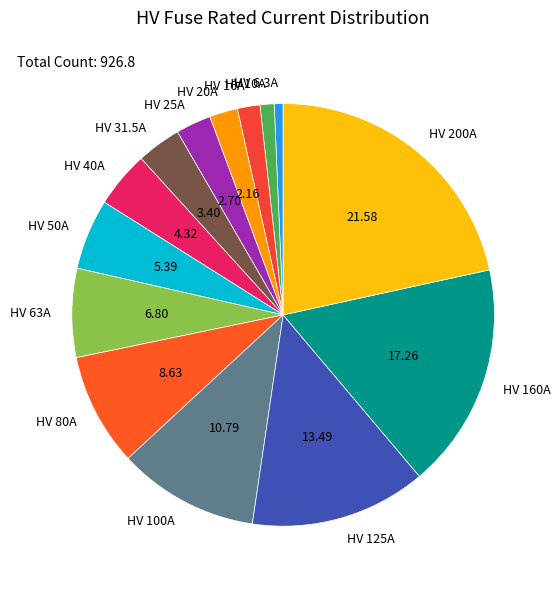

Which has a higher value, HV 63A or HV 125A?

HV 125A